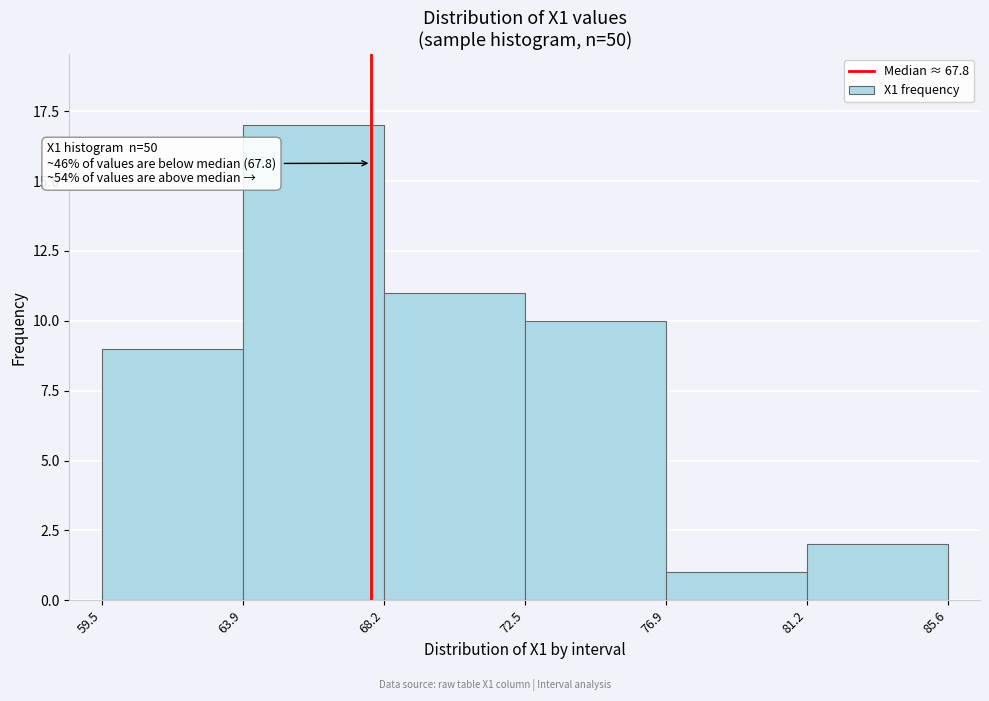

Which range on the x-axis has the tallest bar?

63.9 to 68.2